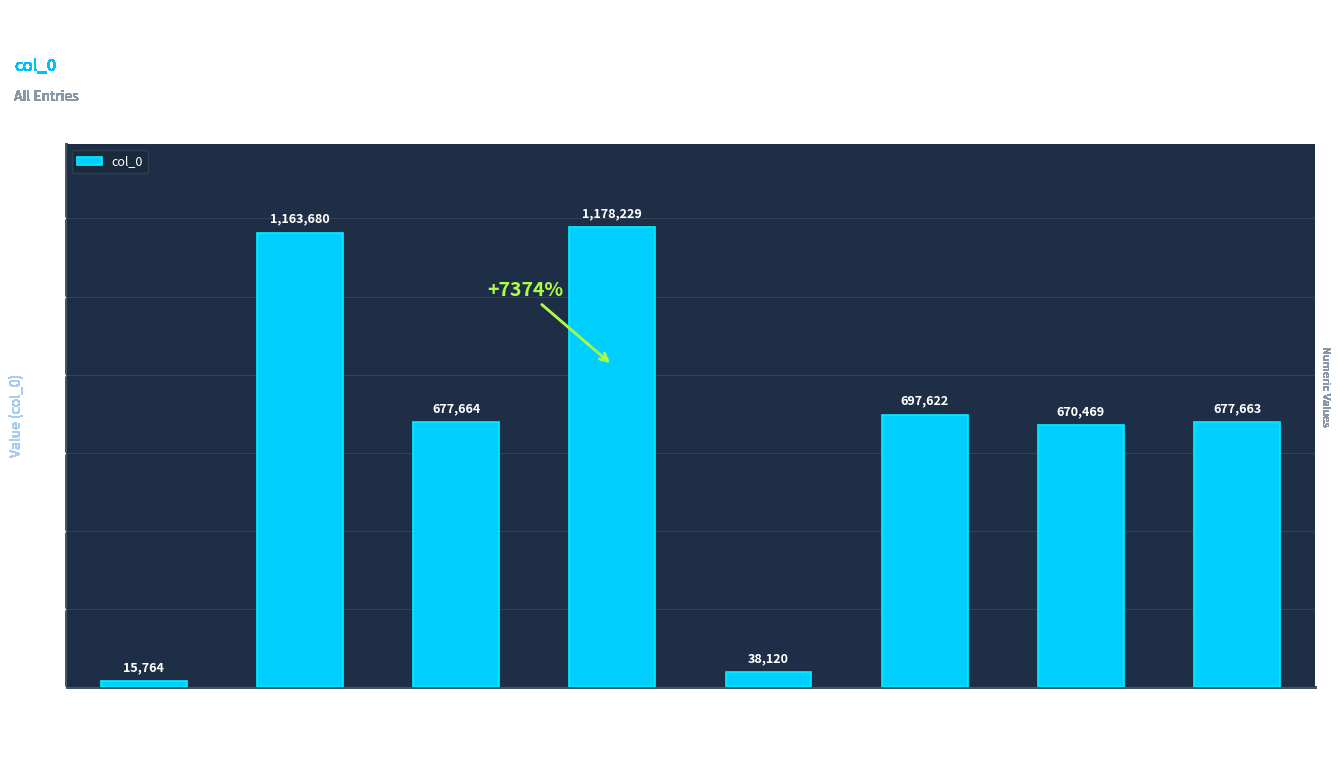

Which has a higher value, 赠李明府(38120) or 赠李明府(1163680)?

赠李明府(1163680)